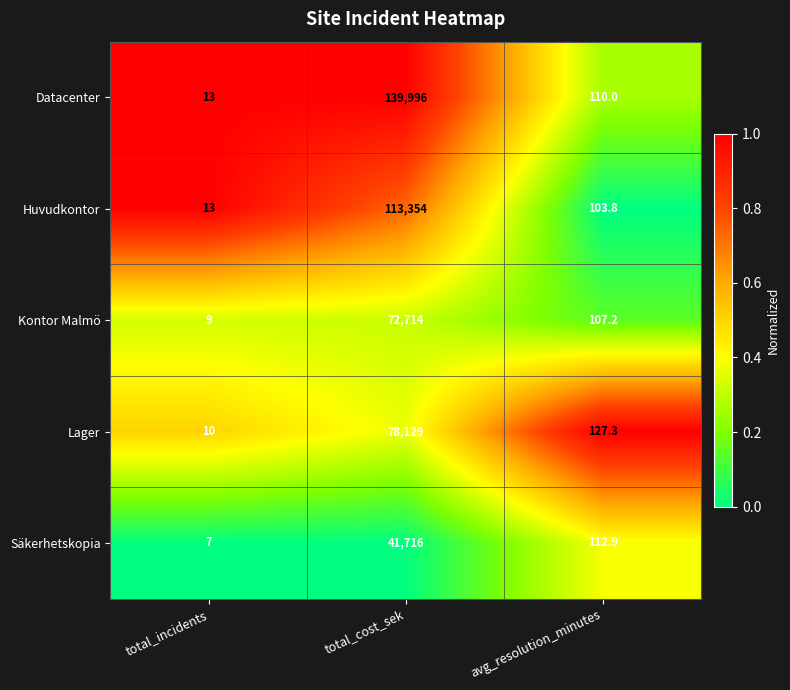

What is the minimum value for Datacenter?

13.0